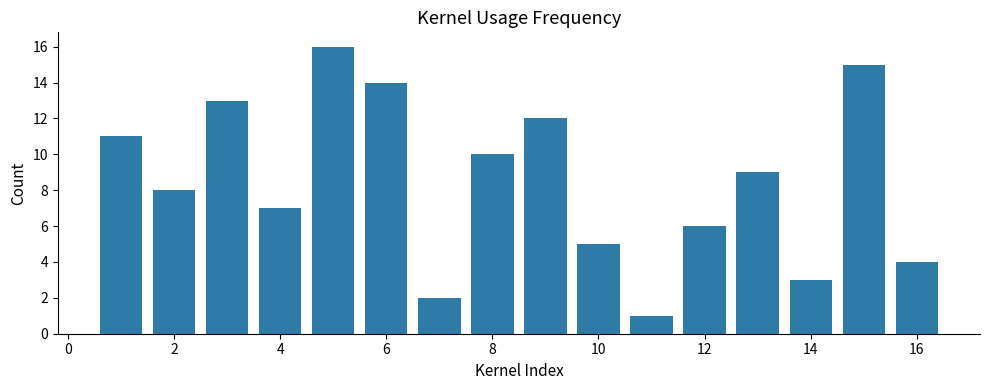

What is the greatest value displayed?

16